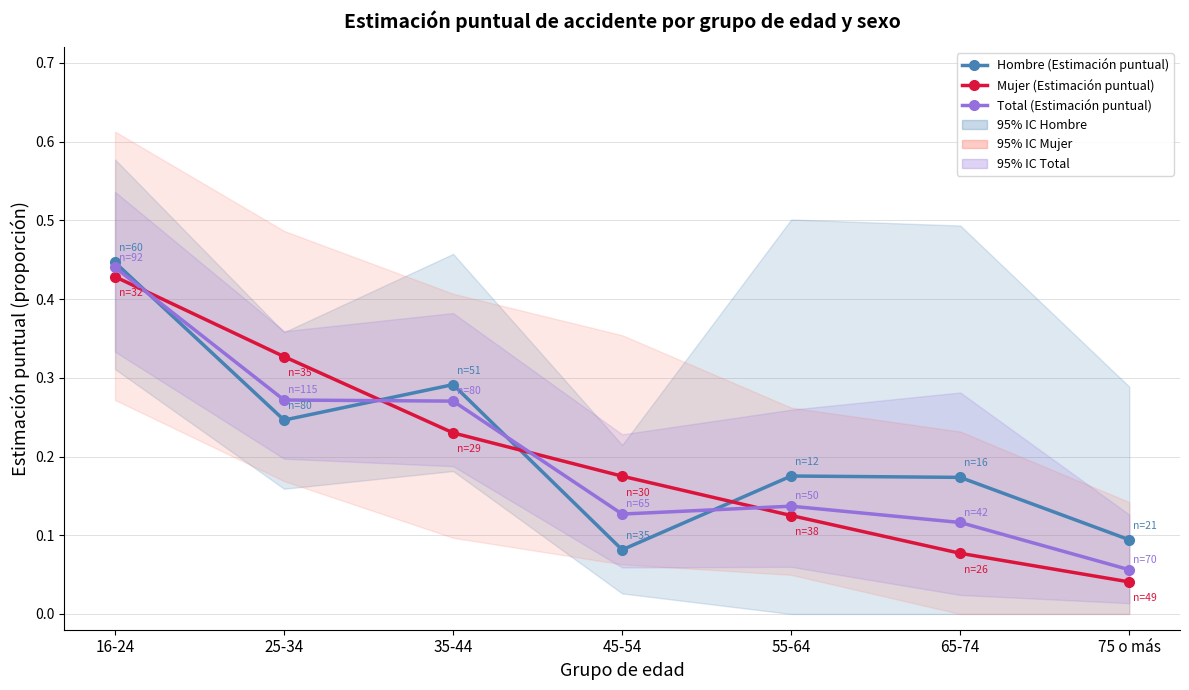

Rank the series at 65-74 from lowest to highest value.

Mujer (Estimación puntual), Total (Estimación puntual), Hombre (Estimación puntual)